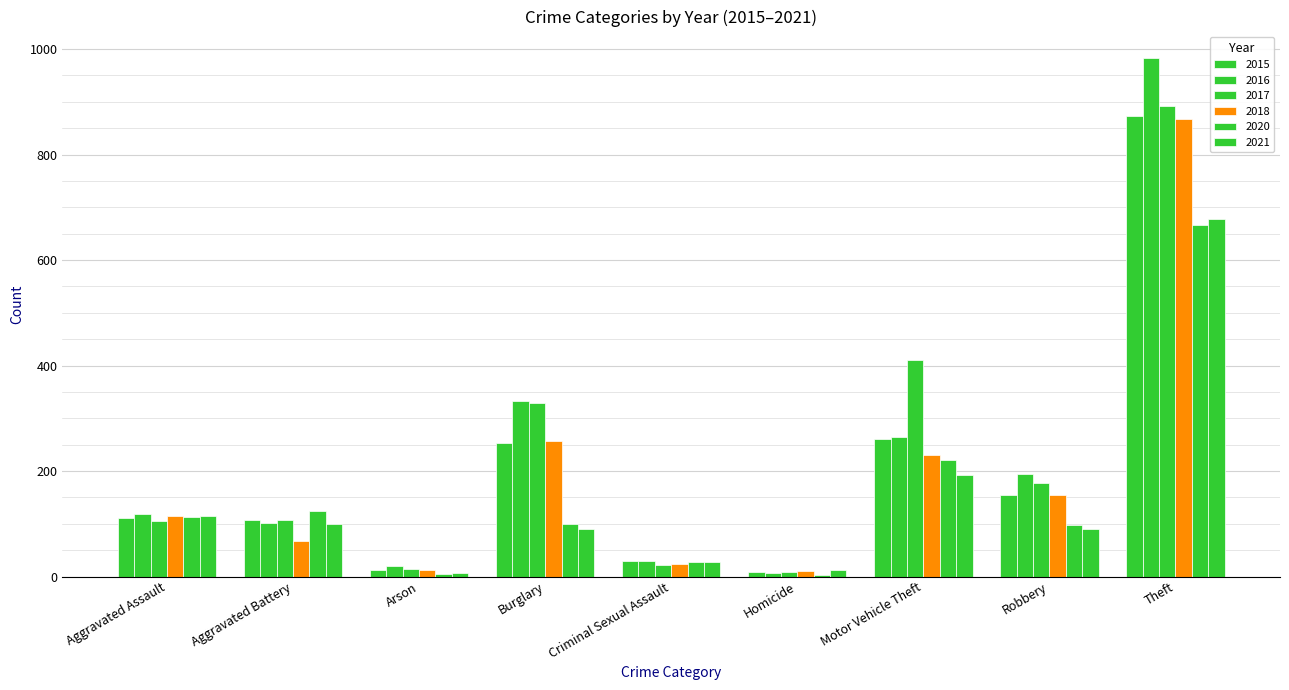

Does the chart contain stacked bars?

No